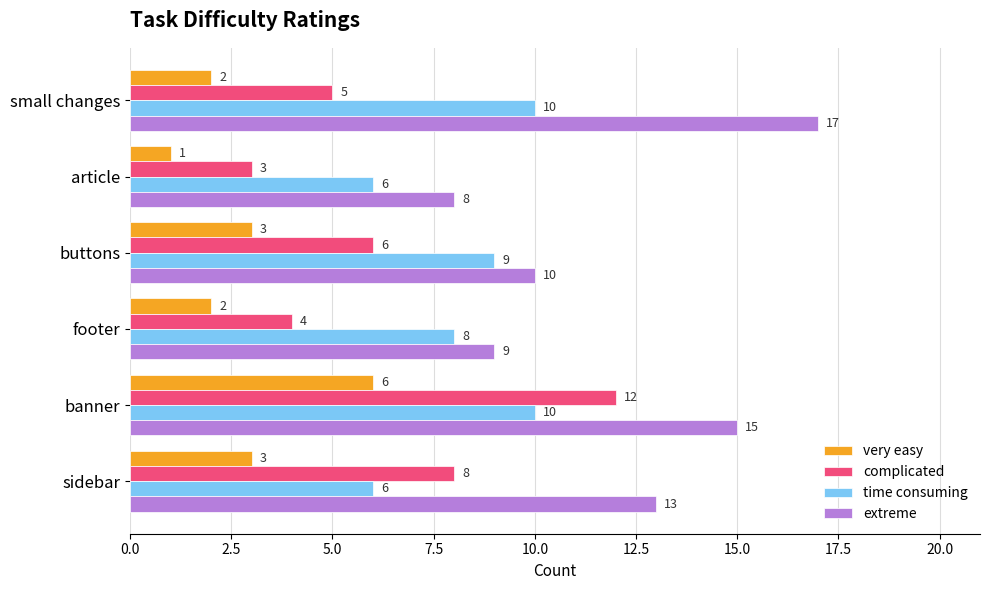

What is the minimum value for time consuming?

6